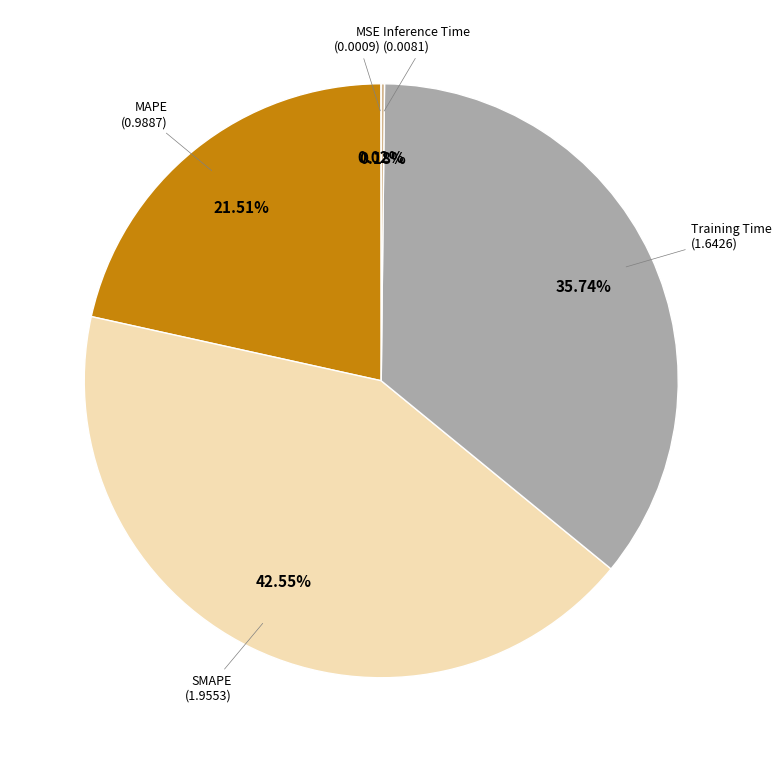

Is there any slice that represents more than half of the pie?

No